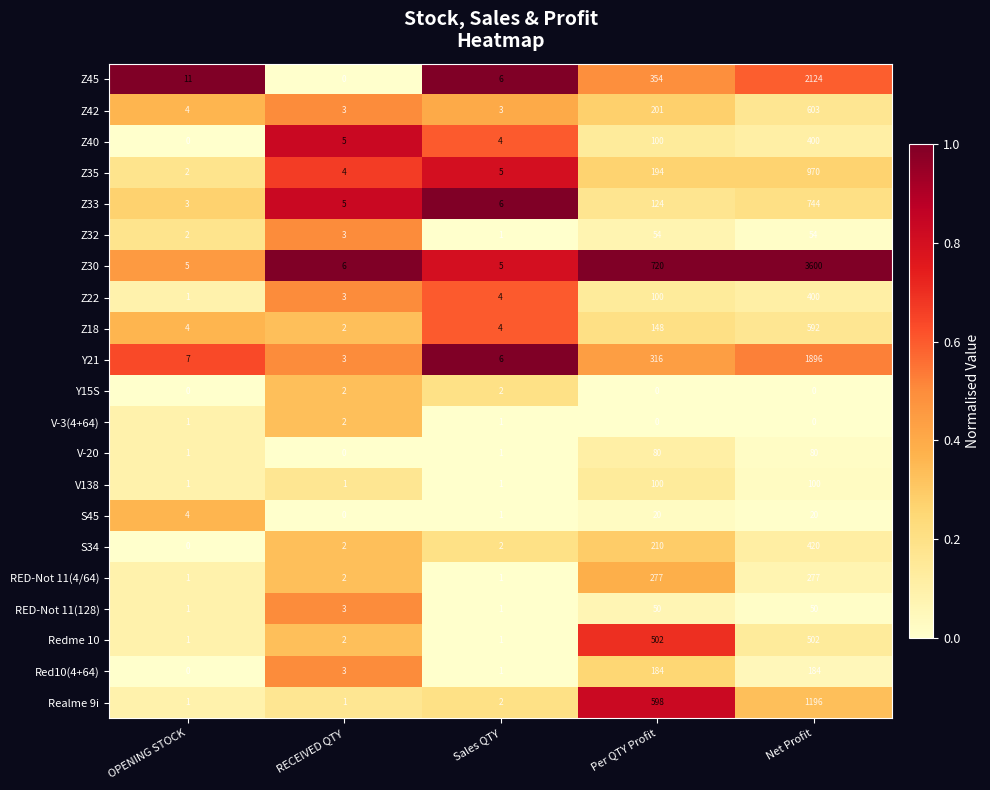

What is the spread (max minus min) of values at Per QTY Profit?

720